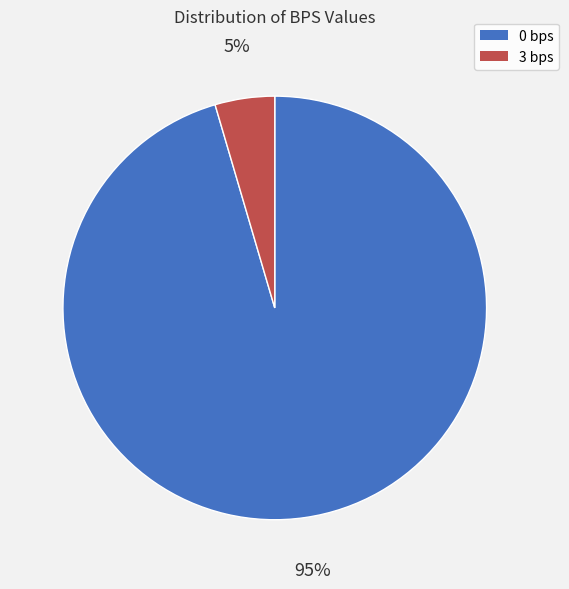

Do 3 bps and 0 bps together represent more than half of the pie?

Yes